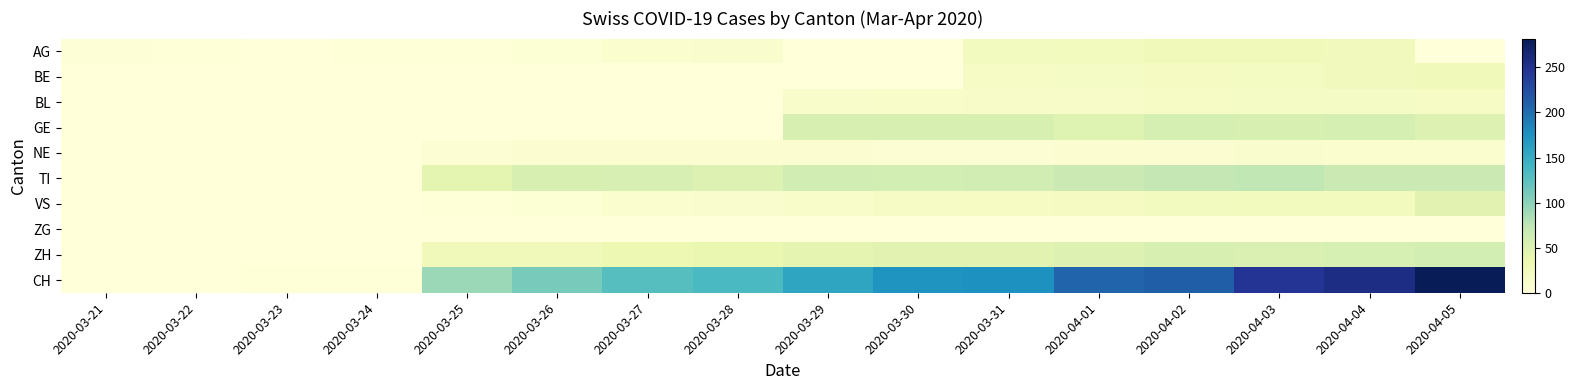

Reading left to right, what are all the values shown in this chart?

AG: 2020-03-21=3	2020-03-22=2	2020-03-23=0	2020-03-24=2	2020-03-25=2	2020-03-26=5	2020-03-27=9	2020-03-28=10	2020-03-29=0	2020-03-30=0	2020-03-31=23	2020-04-01=25	2020-04-02=27	2020-04-03=27	2020-04-04=26	2020-04-05=0
BE: 2020-03-21=0	2020-03-22=0	2020-03-23=0	2020-03-24=0	2020-03-25=0	2020-03-26=0	2020-03-27=0	2020-03-28=0	2020-03-29=0	2020-03-30=0	2020-03-31=17	2020-04-01=18	2020-04-02=21	2020-04-03=20	2020-04-04=26	2020-04-05=28
BL: 2020-03-21=0	2020-03-22=0	2020-03-23=0	2020-03-24=0	2020-03-25=0	2020-03-26=0	2020-03-27=0	2020-03-28=0	2020-03-29=13	2020-03-30=14	2020-03-31=16	2020-04-01=16	2020-04-02=17	2020-04-03=18	2020-04-04=18	2020-04-05=17
GE: 2020-03-21=0	2020-03-22=0	2020-03-23=0	2020-03-24=0	2020-03-25=0	2020-03-26=0	2020-03-27=0	2020-03-28=0	2020-03-29=54	2020-03-30=55	2020-03-31=54	2020-04-01=49	2020-04-02=58	2020-04-03=54	2020-04-04=58	2020-04-05=51
NE: 2020-03-21=0	2020-03-22=0	2020-03-23=0	2020-03-24=0	2020-03-25=6	2020-03-26=7	2020-03-27=7	2020-03-28=7	2020-03-29=8	2020-03-30=6	2020-03-31=6	2020-04-01=8	2020-04-02=8	2020-04-03=10	2020-04-04=9	2020-04-05=9
TI: 2020-03-21=0	2020-03-22=0	2020-03-23=0	2020-03-24=0	2020-03-25=43	2020-03-26=55	2020-03-27=56	2020-03-28=51	2020-03-29=60	2020-03-30=59	2020-03-31=61	2020-04-01=67	2020-04-02=72	2020-04-03=73	2020-04-04=67	2020-04-05=67
VS: 2020-03-21=0	2020-03-22=1	2020-03-23=1	2020-03-24=1	2020-03-25=2	2020-03-26=5	2020-03-27=9	2020-03-28=12	2020-03-29=14	2020-03-30=17	2020-03-31=19	2020-04-01=21	2020-04-02=23	2020-04-03=24	2020-04-04=25	2020-04-05=46
ZG: 2020-03-21=0	2020-03-22=0	2020-03-23=0	2020-03-24=0	2020-03-25=0	2020-03-26=0	2020-03-27=0	2020-03-28=0	2020-03-29=0	2020-03-30=0	2020-03-31=0	2020-04-01=0	2020-04-02=0	2020-04-03=0	2020-04-04=0	2020-04-05=0
ZH: 2020-03-21=0	2020-03-22=0	2020-03-23=0	2020-03-24=0	2020-03-25=27	2020-03-26=28	2020-03-27=35	2020-03-28=38	2020-03-29=42	2020-03-30=46	2020-03-31=46	2020-04-01=50	2020-04-02=54	2020-04-03=53	2020-04-04=57	2020-04-05=59
CH: 2020-03-21=0	2020-03-22=1	2020-03-23=2	2020-03-24=2	2020-03-25=92	2020-03-26=110	2020-03-27=128	2020-03-28=135	2020-03-29=157	2020-03-30=172	2020-03-31=176	2020-04-01=206	2020-04-02=211	2020-04-03=246	2020-04-04=256	2020-04-05=282